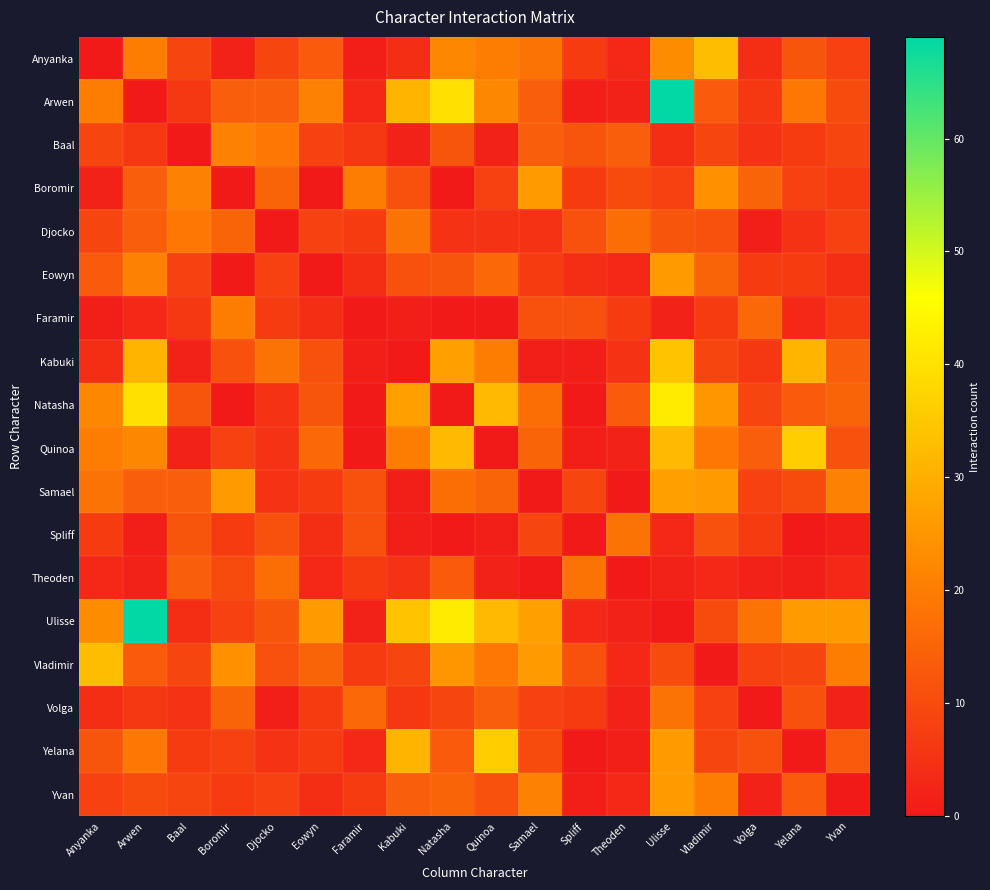

Count the number of categories in the chart.

18